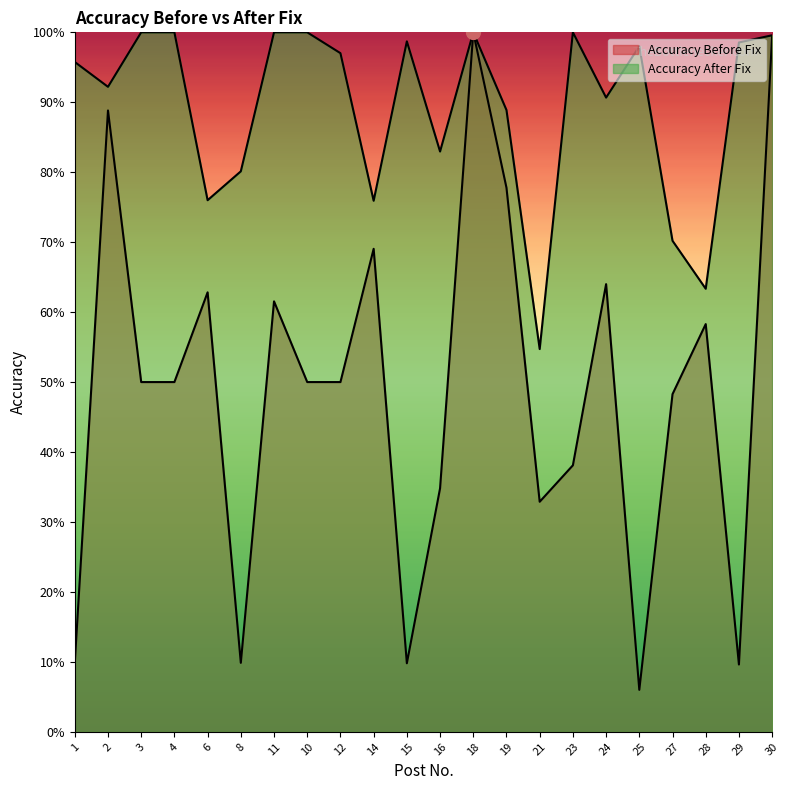

Reading left to right, what are all the values shown in this chart?

Accuracy After Fix: 1.0	0.9	1.0	1.0	0.8	0.8	1.0	1.0	1.0	0.8	1.0	0.8	1.0	0.9	0.5	1.0	0.9	1.0	0.7	0.6	1.0	1.0
Accuracy Before Fix: 0.1	0.9	0.5	0.5	0.6	0.1	0.6	0.5	0.5	0.7	0.1	0.3	1.0	0.8	0.3	0.4	0.6	0.1	0.5	0.6	0.1	1.0